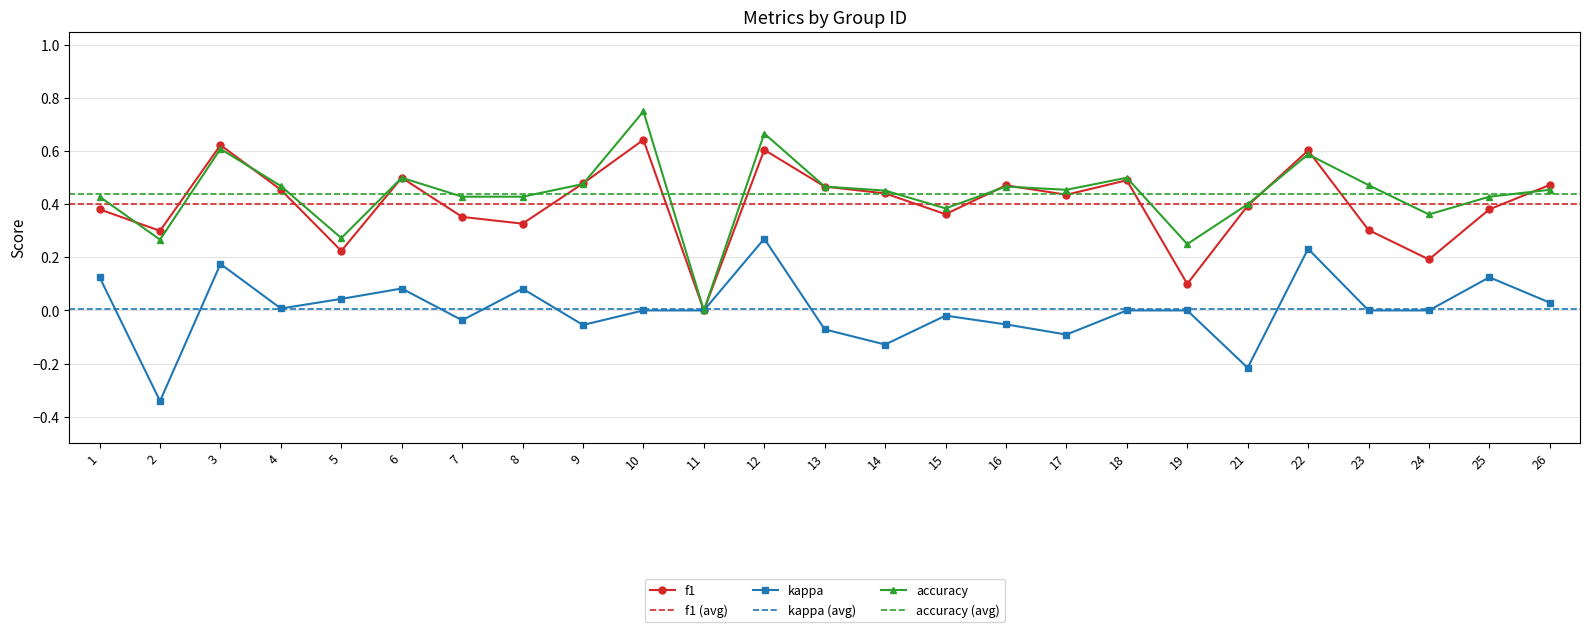

Reading left to right, list all the values displayed in this chart.

f1: 0.4	0.3	0.6	0.5	0.2	0.5	0.4	0.3	0.5	0.6	0.0	0.6	0.5	0.4	0.4	0.5	0.4	0.5	0.1	0.4	0.6	0.3	0.2	0.4	0.5
kappa: 0.1	-0.3	0.2	0.0	0.0	0.1	-0.0	0.1	-0.1	0.0	0.0	0.3	-0.1	-0.1	-0.0	-0.1	-0.1	0.0	0.0	-0.2	0.2	0.0	0.0	0.1	0.0
accuracy: 0.4	0.3	0.6	0.5	0.3	0.5	0.4	0.4	0.5	0.8	0.0	0.7	0.5	0.5	0.4	0.5	0.5	0.5	0.2	0.4	0.6	0.5	0.4	0.4	0.5